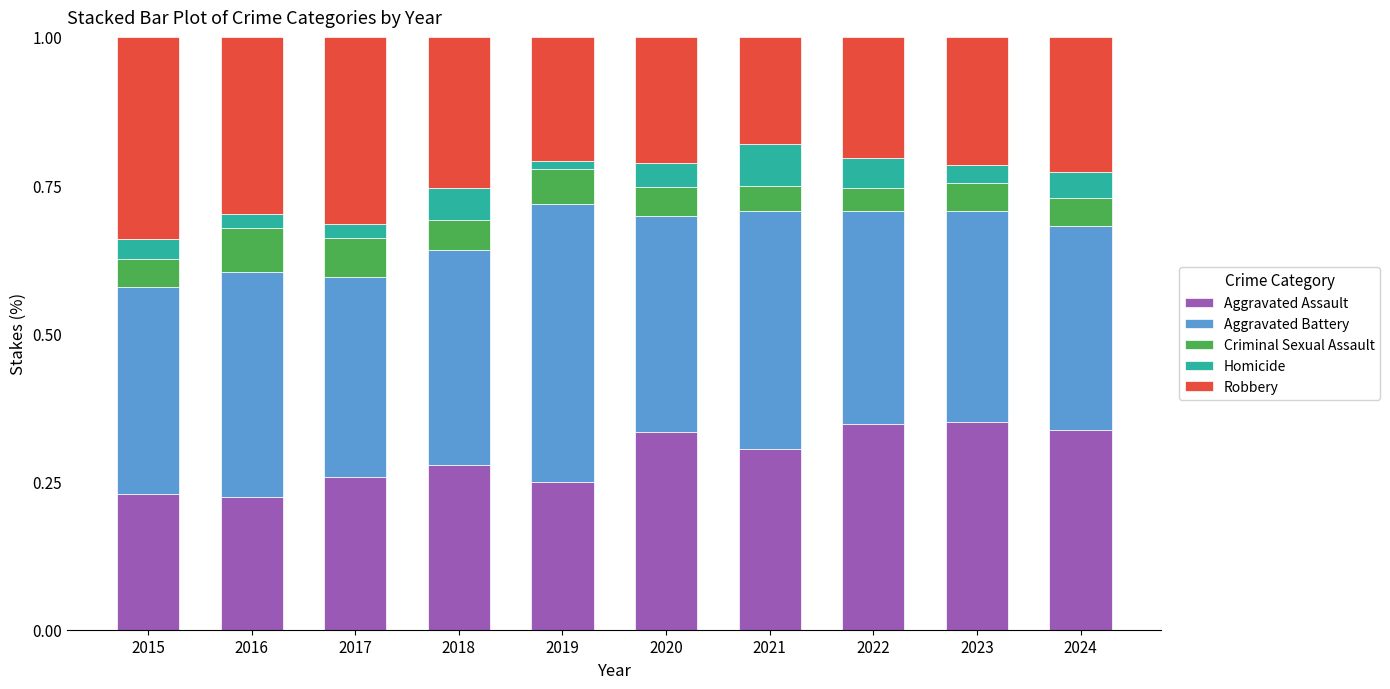

What is the sum of all Aggravated Assault values?

2.9